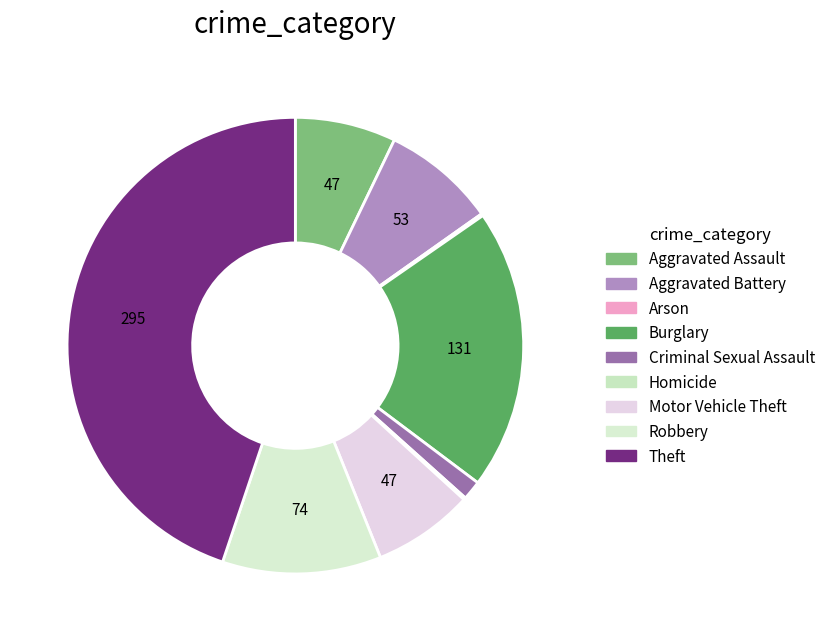

Is it true that Motor Vehicle Theft is 15% of the pie?

False